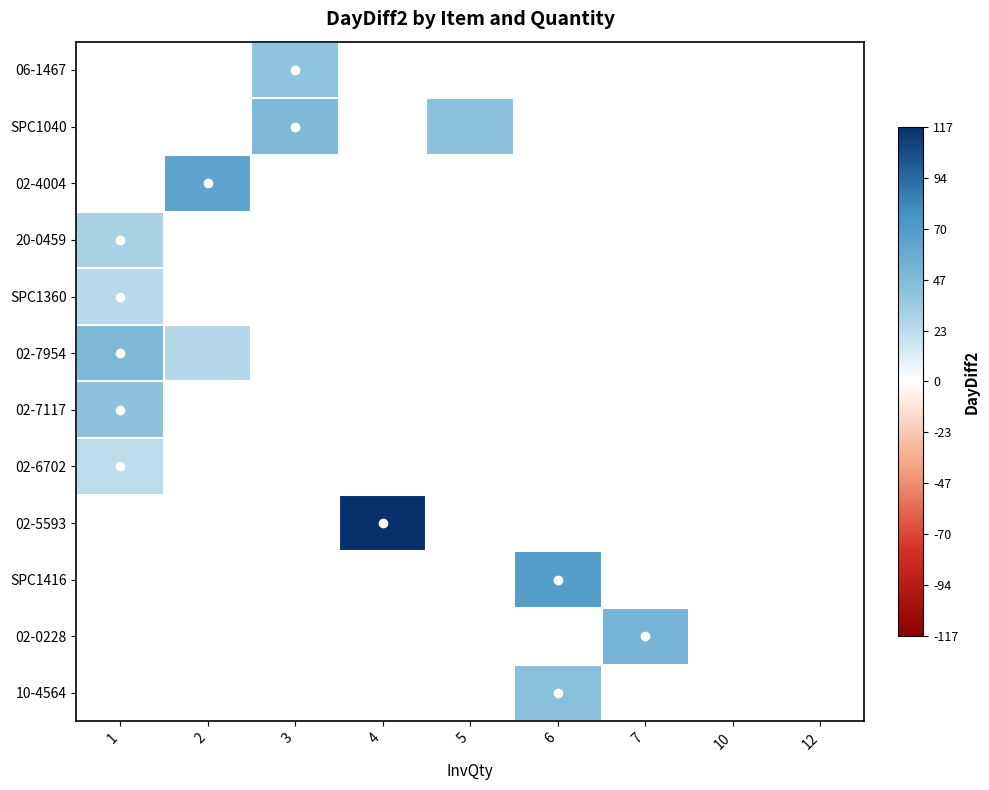

What is the approximate value of 02-6702 at 1?

23.0